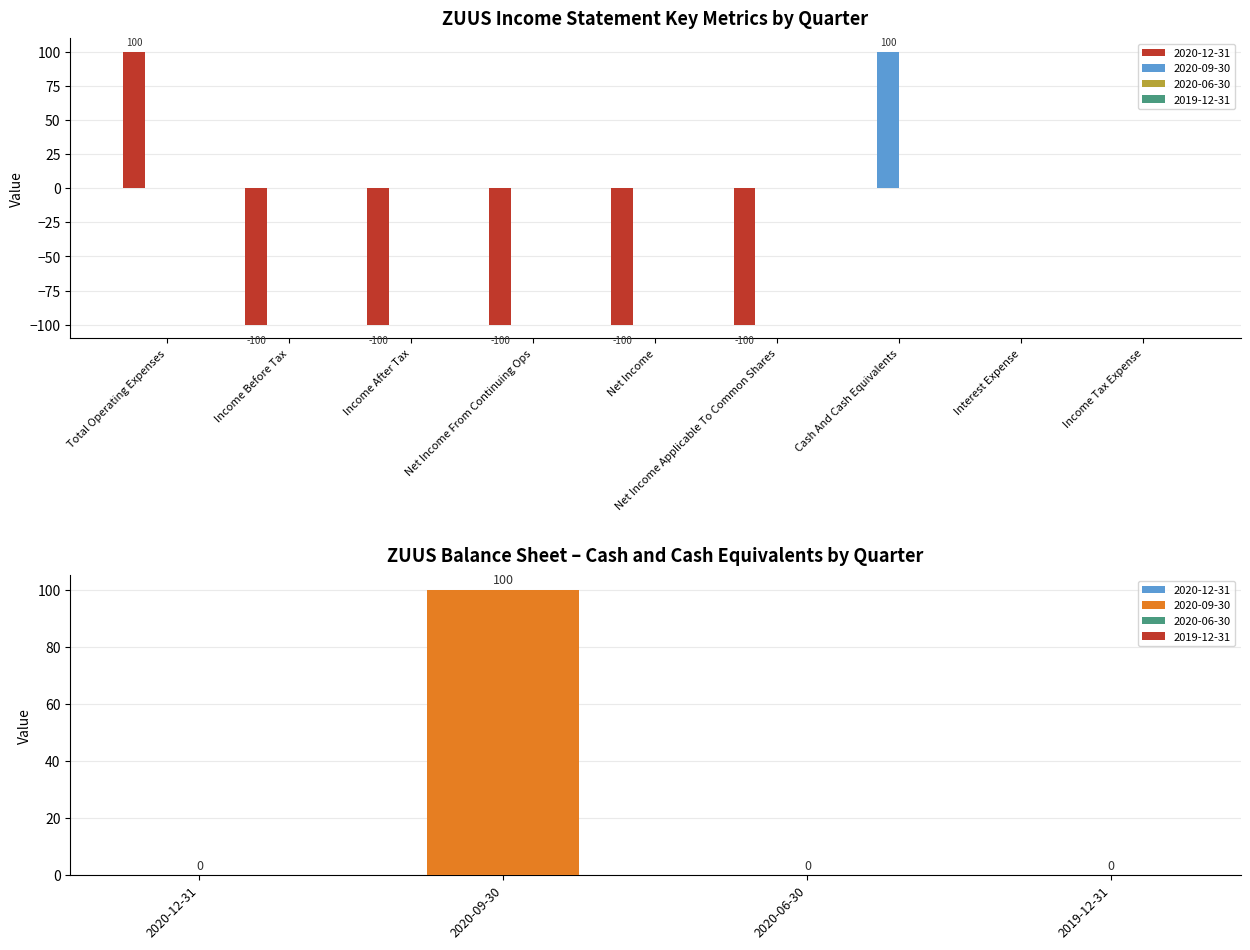

What is the value of the 2020-12-31 bar at the 1st from the left?

100